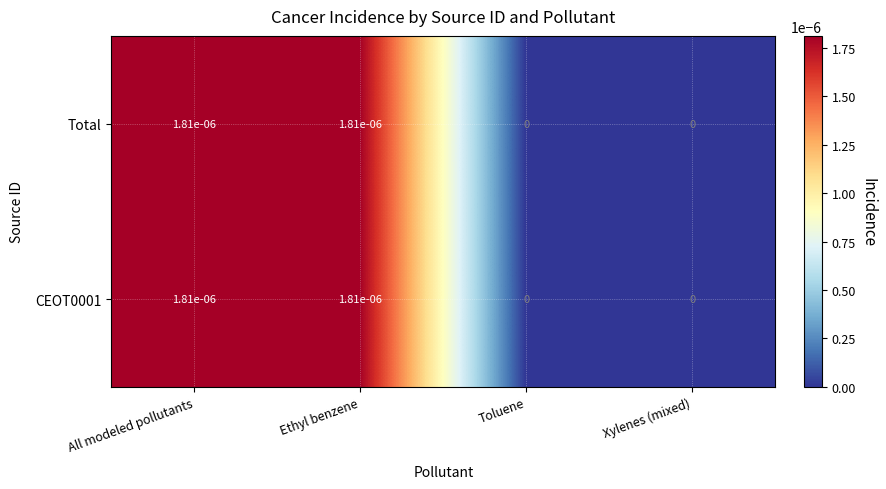

The Total series shows 0.0 at Xylenes (mixed). True or false?

True